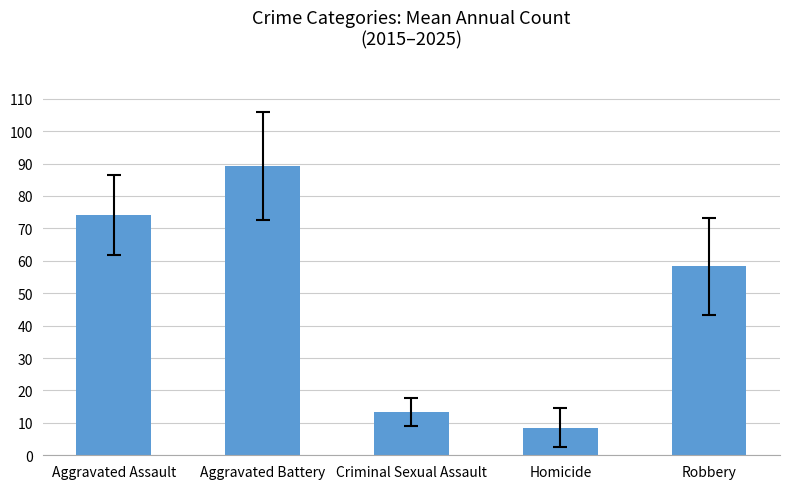

Reading left to right, list all the values displayed in this chart.

Aggravated Assault=74.1	Aggravated Battery=89.2	Criminal Sexual Assault=13.4	Homicide=8.5	Robbery=58.3